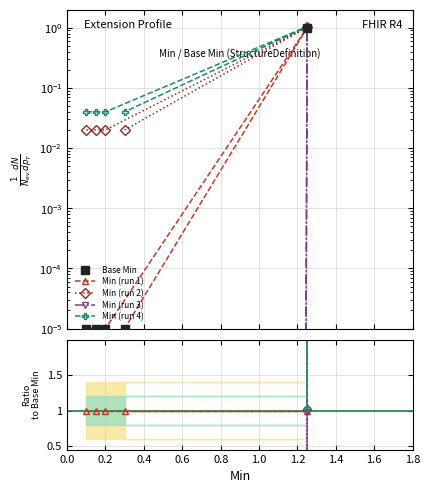

At 0.6, list the series in order from smallest to largest.

Min (run 3), Min (run 1), Base Min, Min (run 2), Min (run 4)